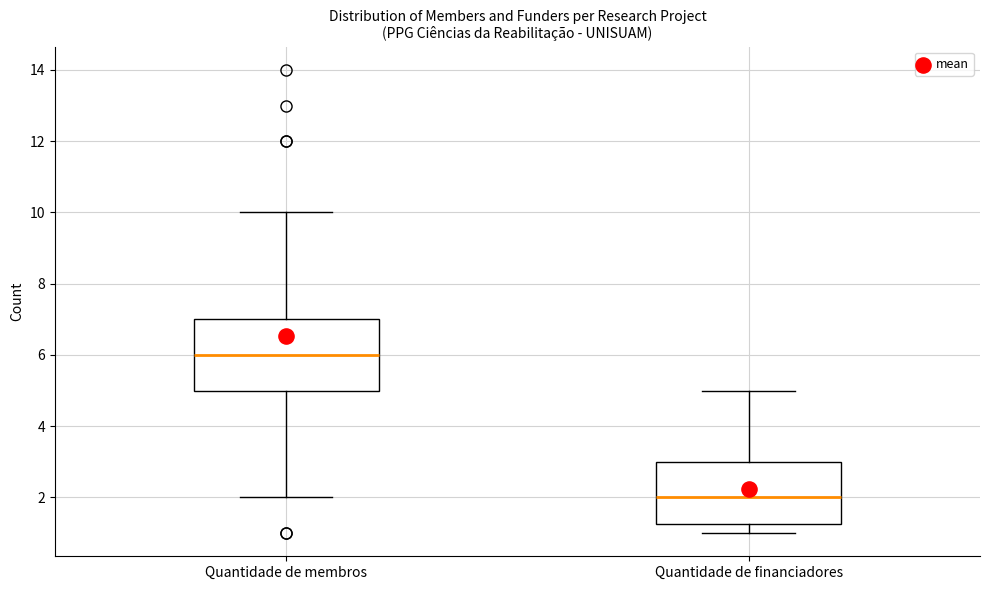

Which box is the tallest, from its lower edge to its upper edge?

Quantidade de membros